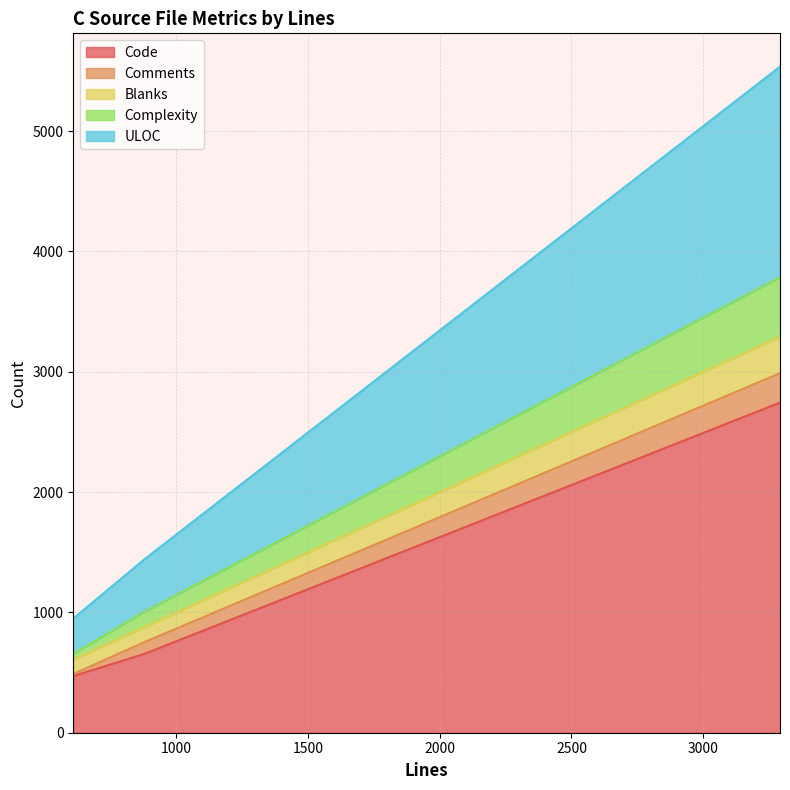

What is the lowest value of the Code series?

471